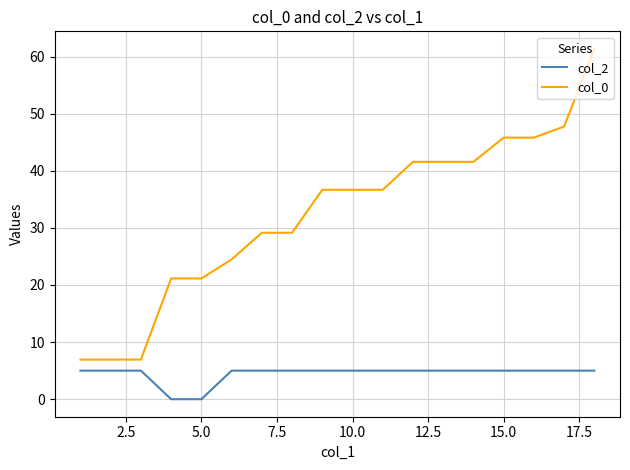

Is this an area chart (filled region under the line)?

No